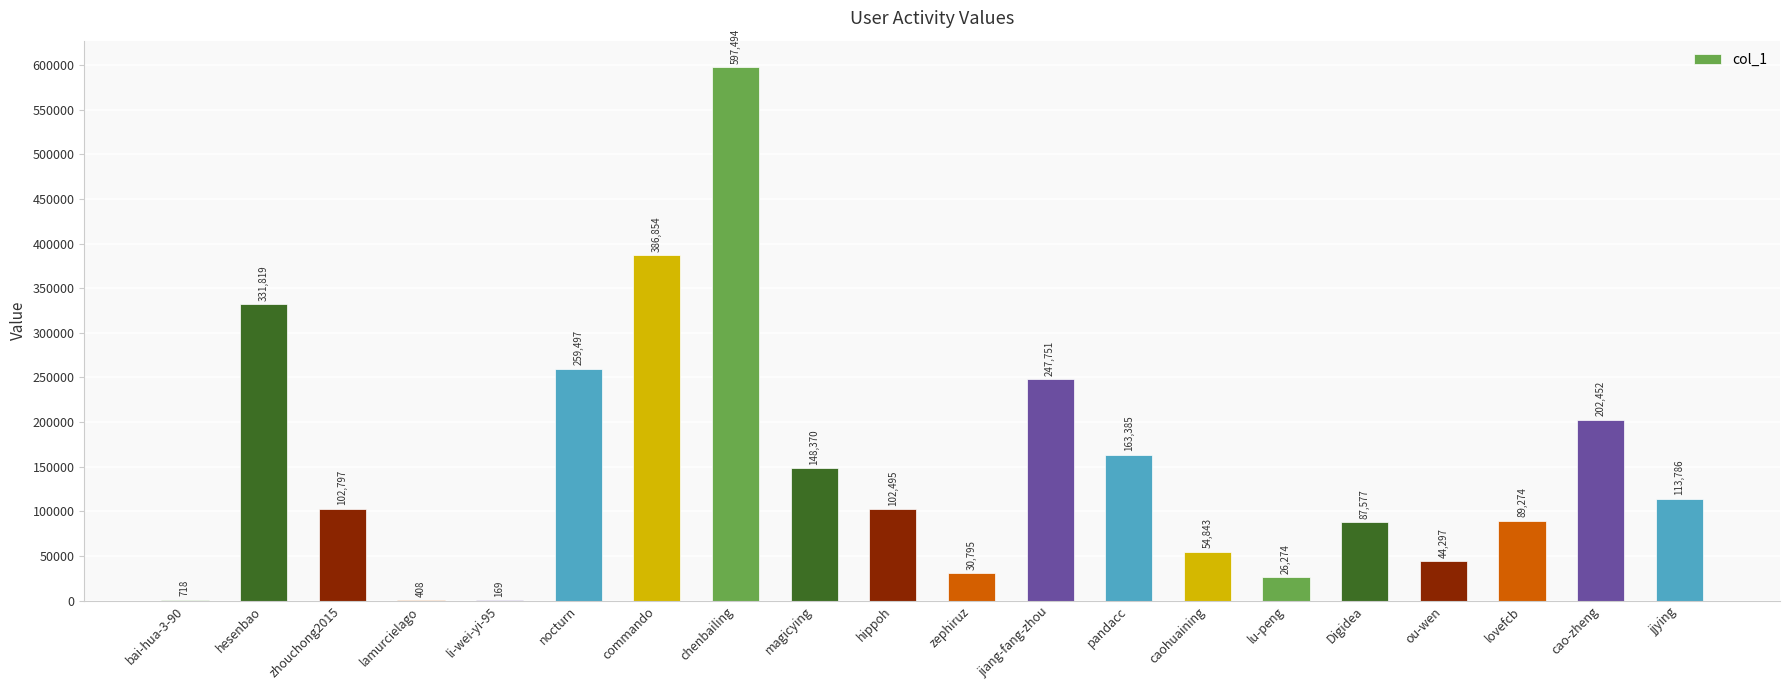

At which category does the chart reach its peak across all series?

chenbailing